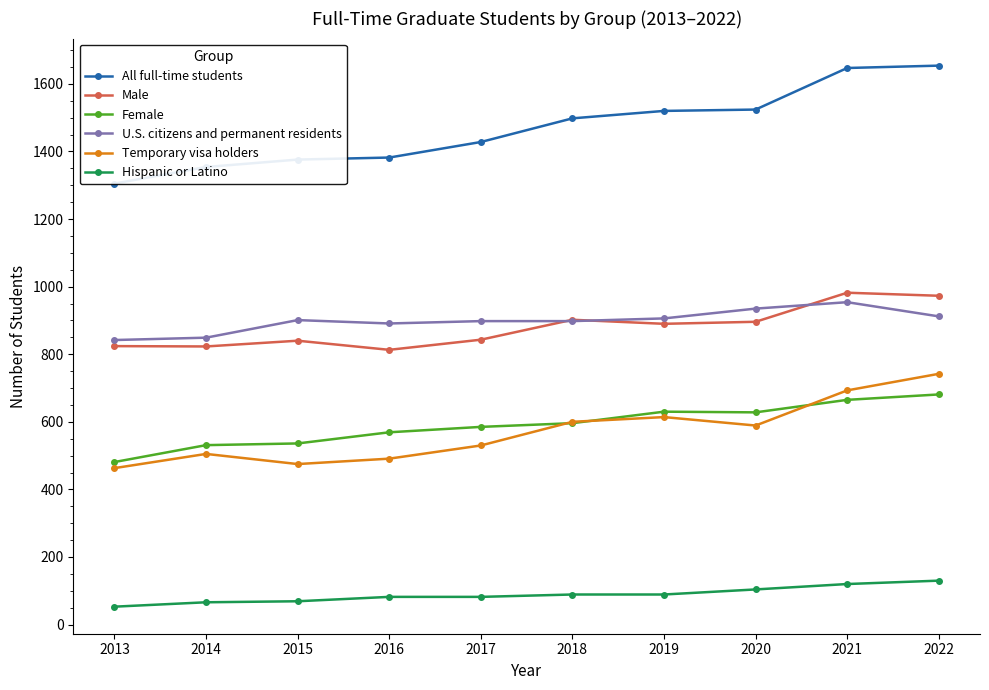

Reading left to right, list all the values displayed in this chart.

All full-time students: 2013=1305	2014=1354	2015=1376	2016=1382	2017=1428	2018=1498	2019=1520	2020=1524	2021=1647	2022=1654
Male: 2013=824	2014=823	2015=840	2016=813	2017=843	2018=902	2019=890	2020=896	2021=982	2022=973
Female: 2013=481	2014=531	2015=536	2016=569	2017=585	2018=596	2019=630	2020=628	2021=665	2022=681
U.S. citizens and permanent residents: 2013=842	2014=849	2015=901	2016=891	2017=898	2018=898	2019=906	2020=935	2021=954	2022=912
Temporary visa holders: 2013=463	2014=505	2015=475	2016=491	2017=530	2018=600	2019=614	2020=589	2021=693	2022=742
Hispanic or Latino: 2013=53	2014=66	2015=69	2016=82	2017=82	2018=89	2019=89	2020=104	2021=120	2022=130